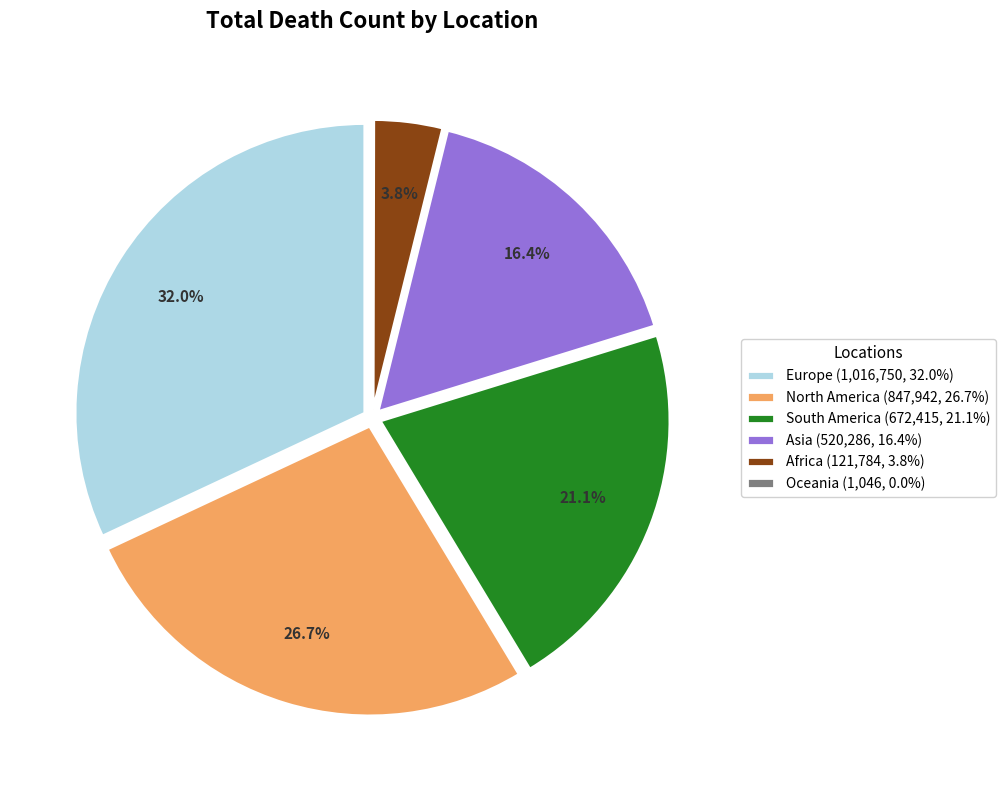

Is there a majority slice in this chart?

No